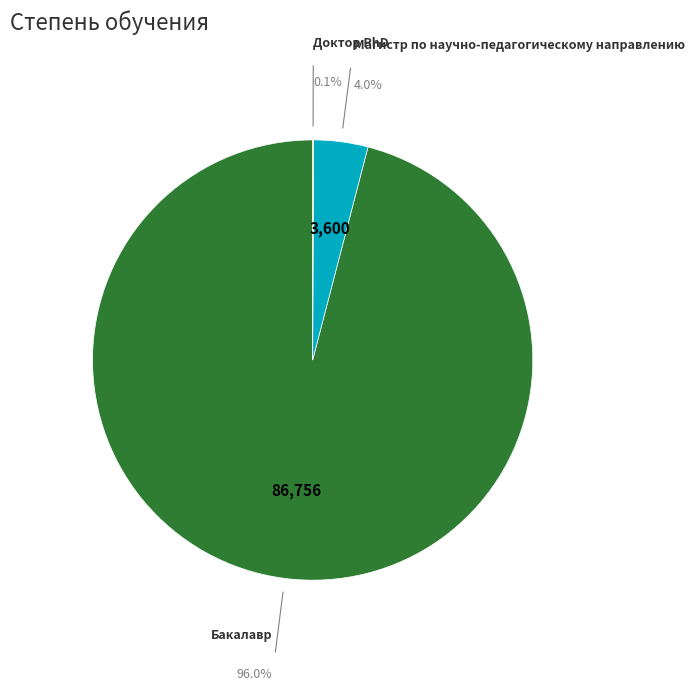

Does any single category account for the majority?

Yes